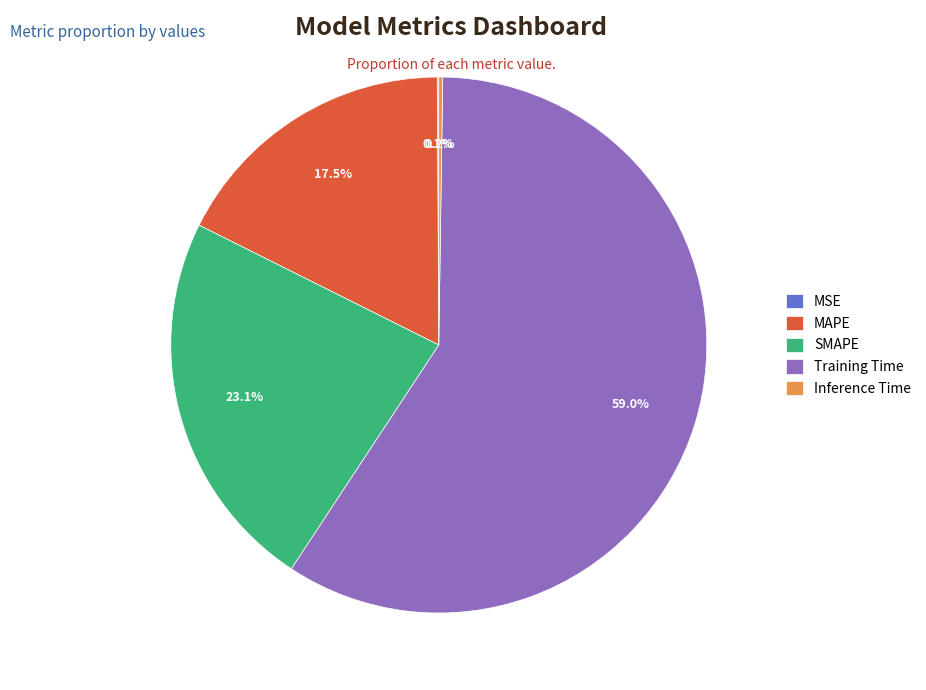

Does Training Time represent more than half of the total?

Yes